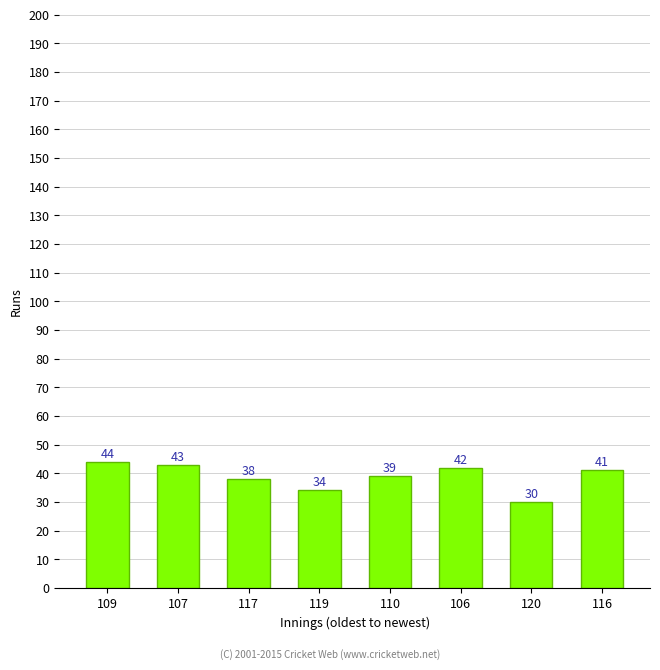

At which category does the chart reach its minimum across all series?

120